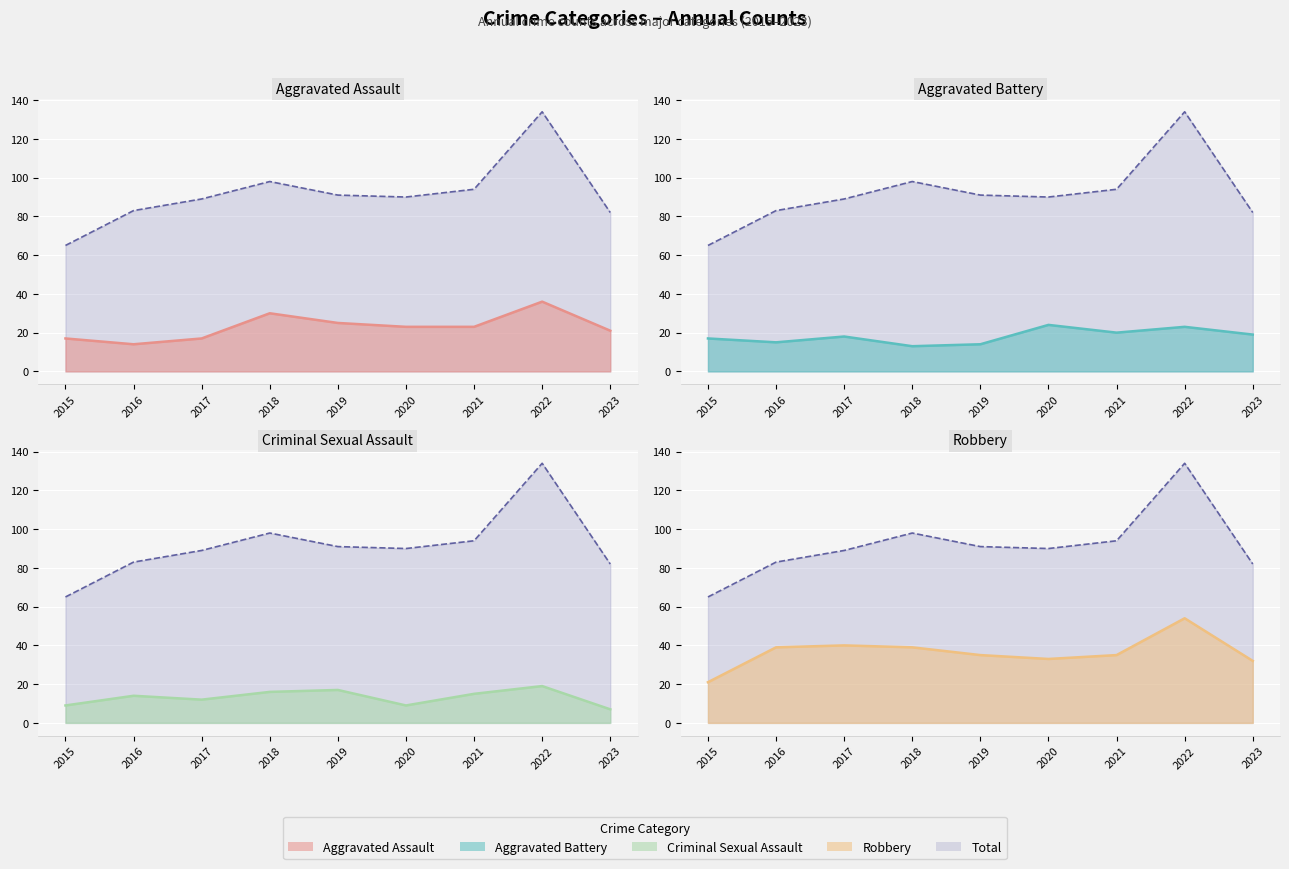

True or false: Total (line) and Robbery (line) intersect in this chart.

False